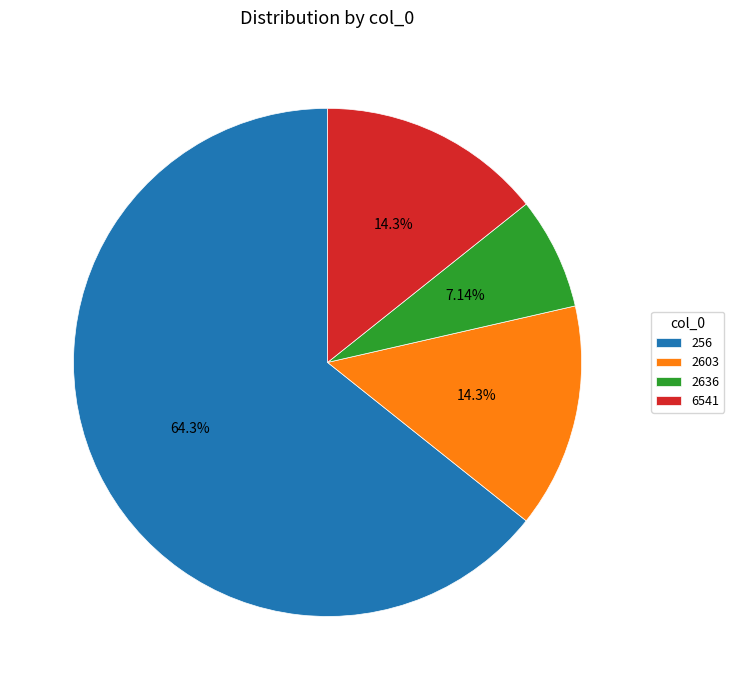

Which category has the biggest portion of the pie?

256